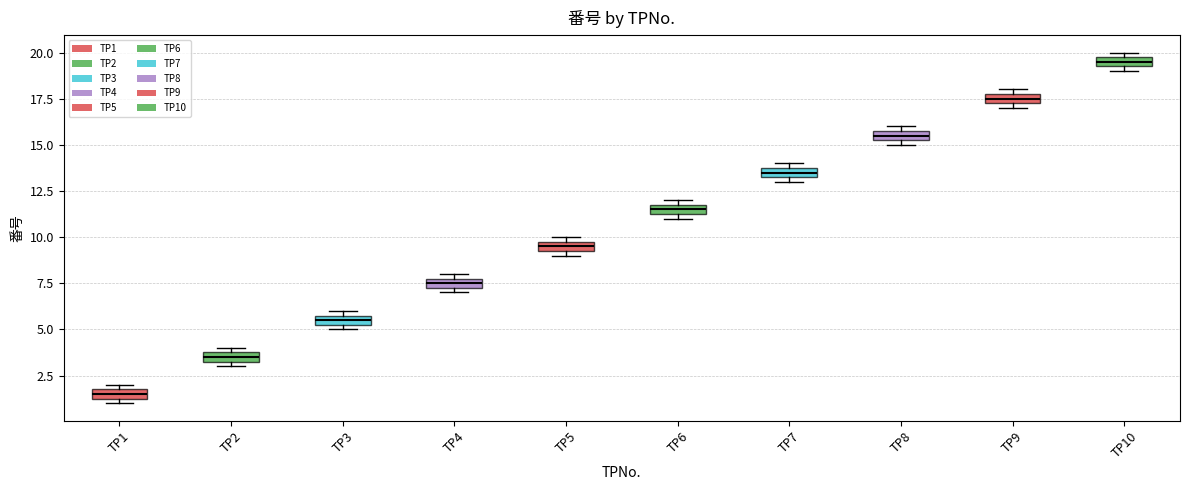

Which box's median line is the highest?

TP10